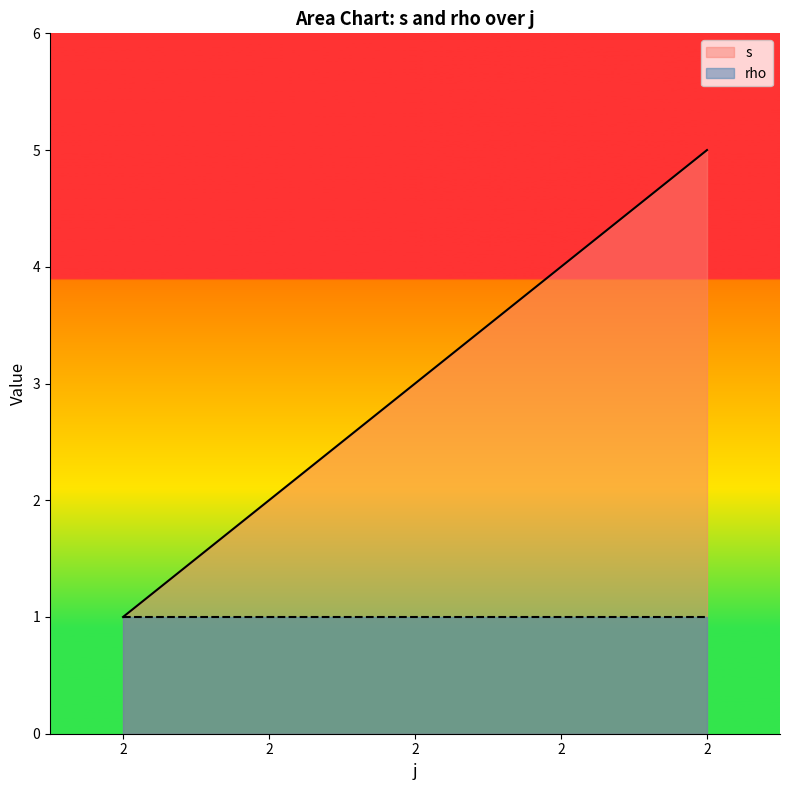

Which has a higher value, 2 or 2?

2